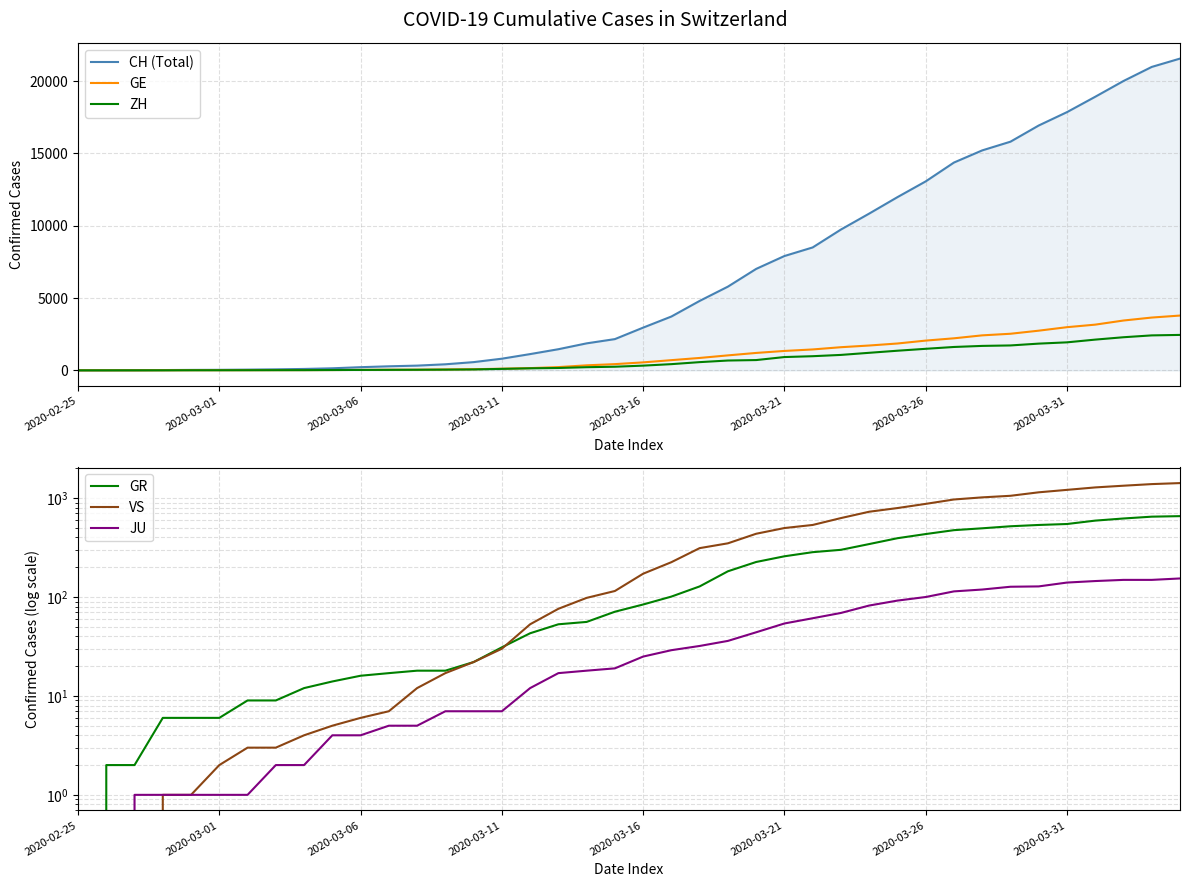

Rank the series at 29 from highest to lowest value.

CH (Total), GE, ZH, VS, GR, JU